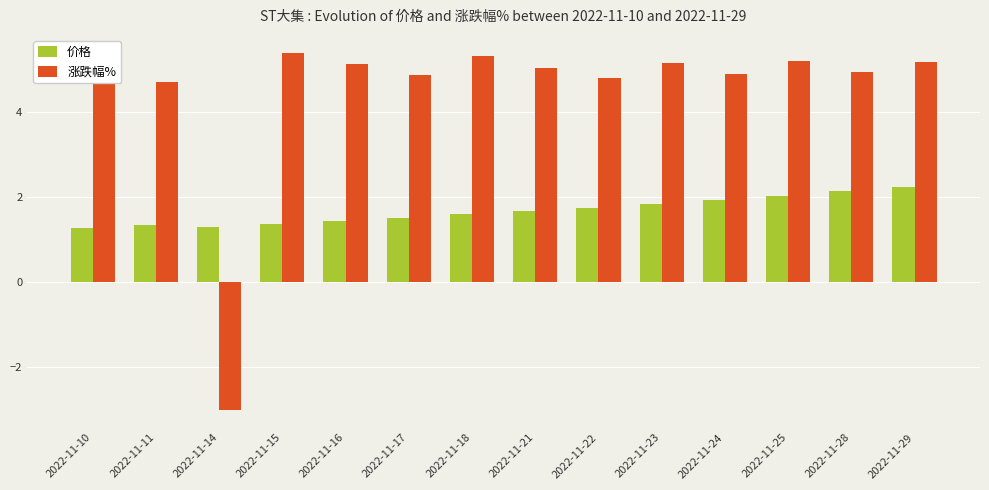

Rank the series by their average value, from lowest to highest.

价格, 涨跌幅%